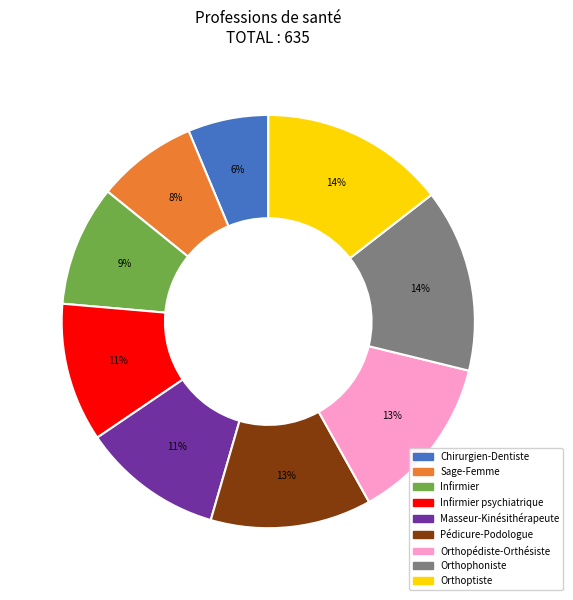

Which slice is the smallest?

Chirurgien-Dentiste